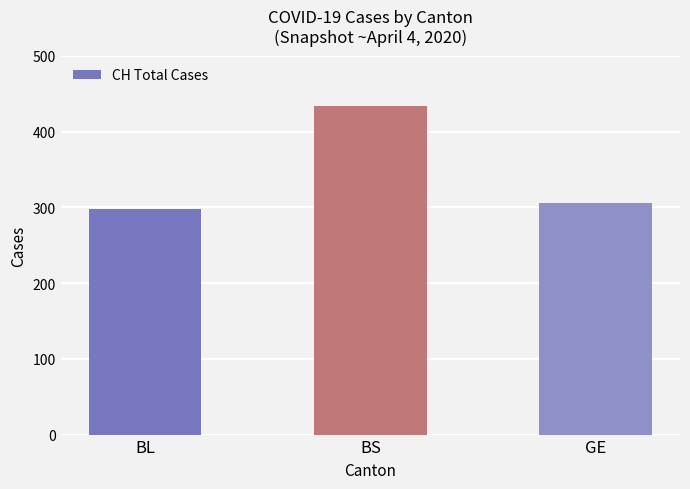

Between GE and BS, which is larger?

BS